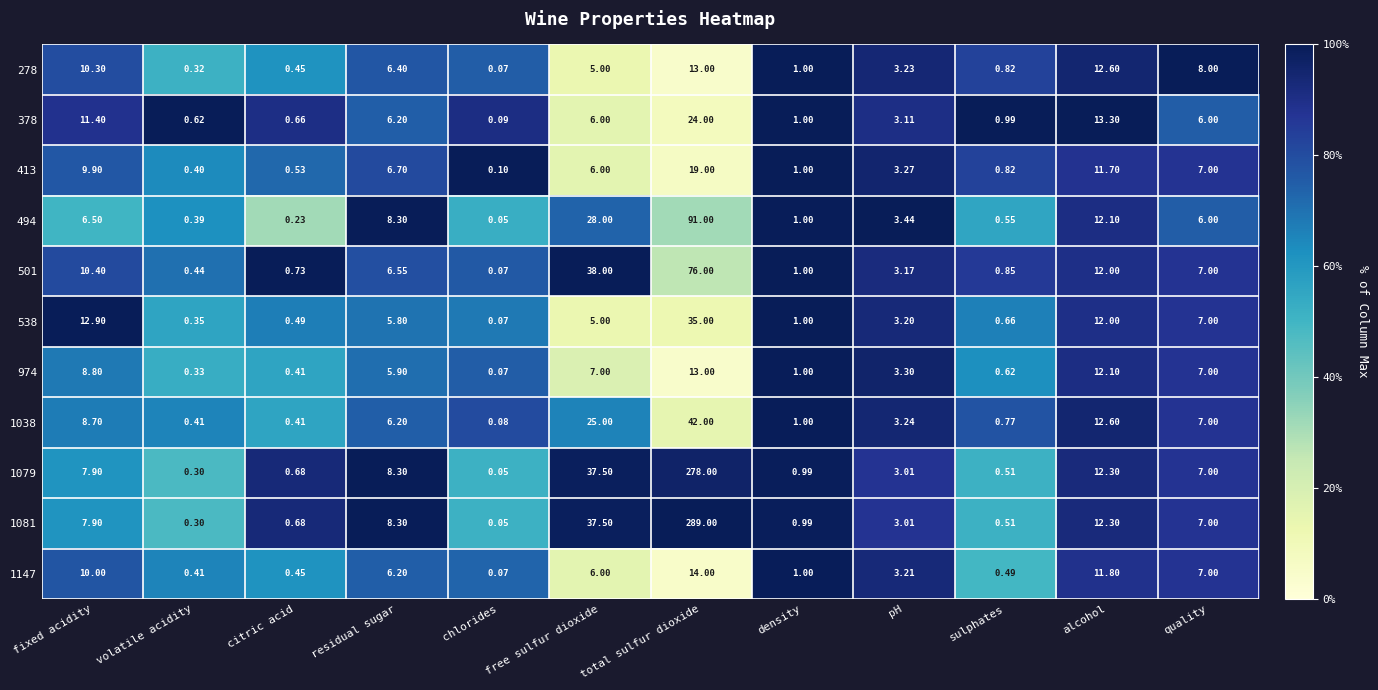

Which category has the lowest value across all series?

chlorides